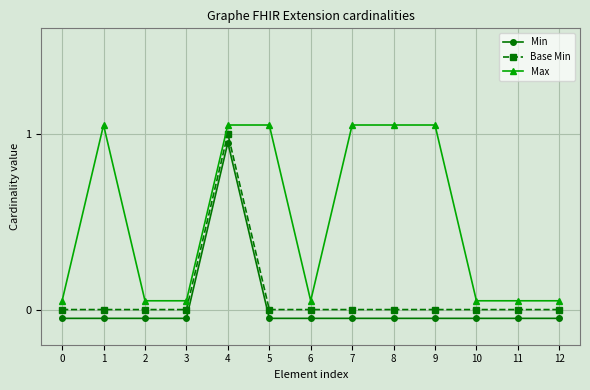

The value of Base Min at 6 is 0.5. True or false?

False